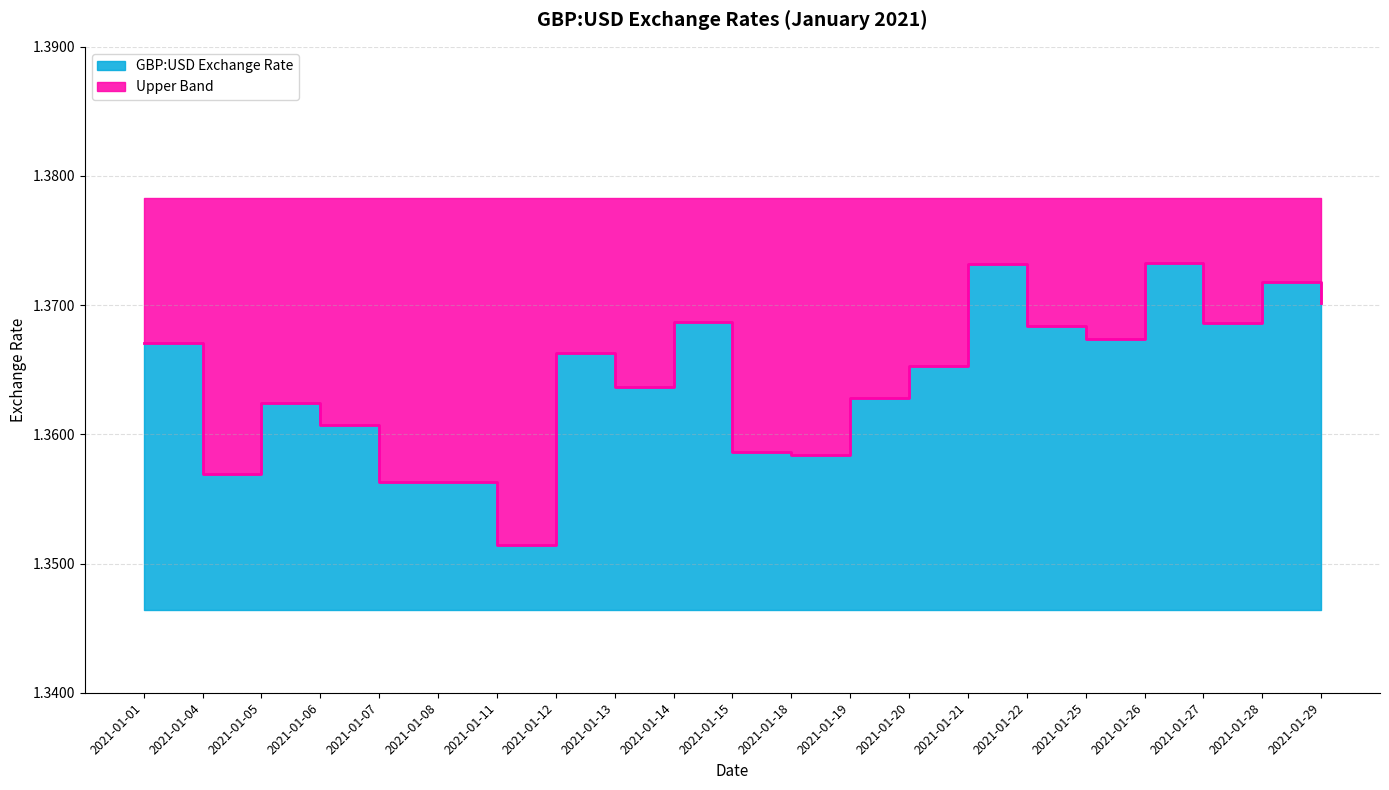

Is it true that the value at 2021-01-01 is 1.4?

True